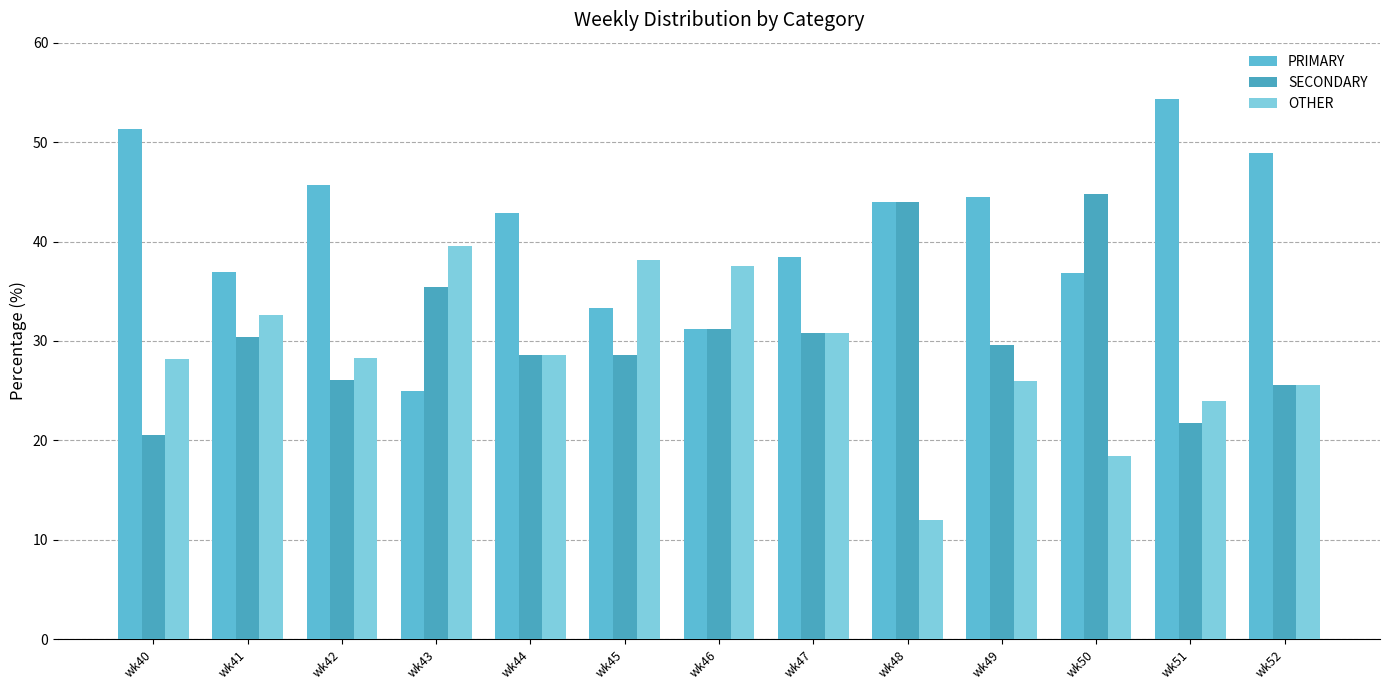

What is the greatest value displayed?

54.3